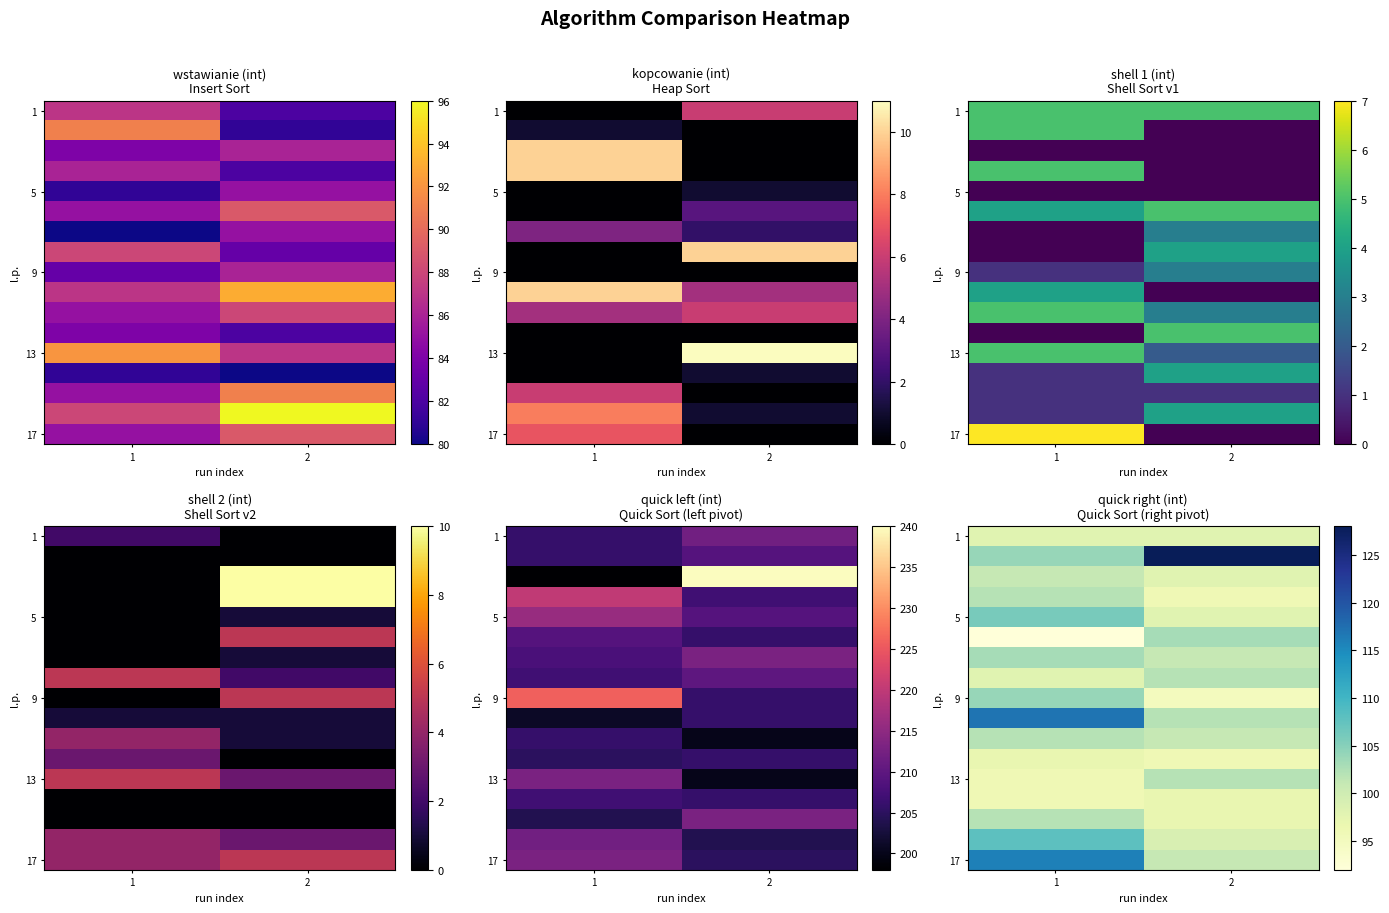

At which category does the chart reach its peak across all series?

2